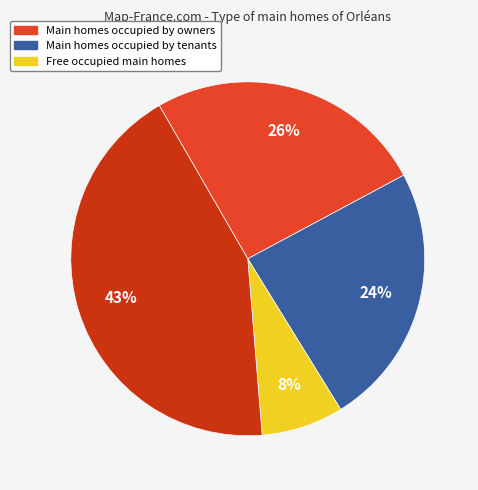

To the nearest percent, what is the average slice percentage?

25%